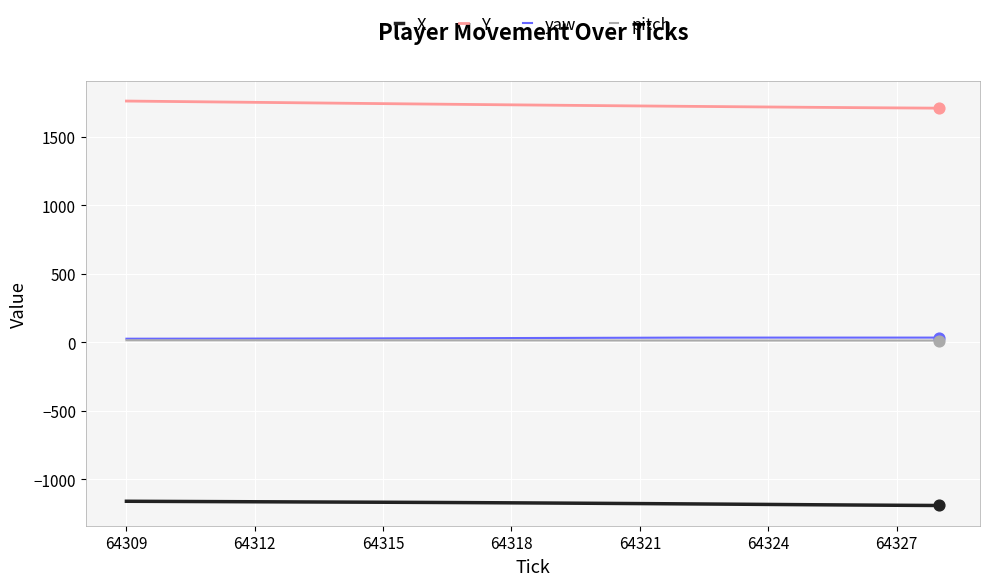

True or false: Y and yaw intersect in this chart.

False